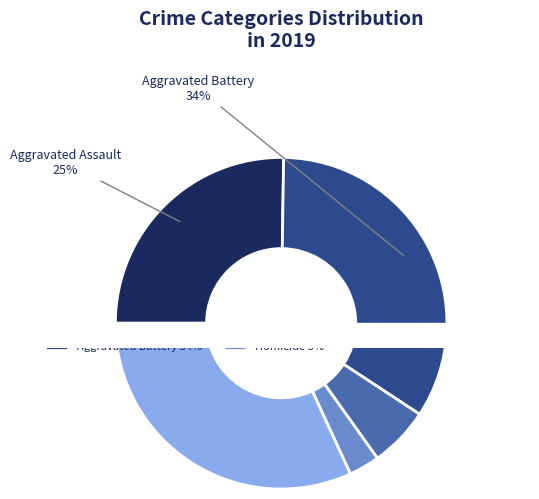

What percentage is NOT represented by Aggravated Battery?

66.0%